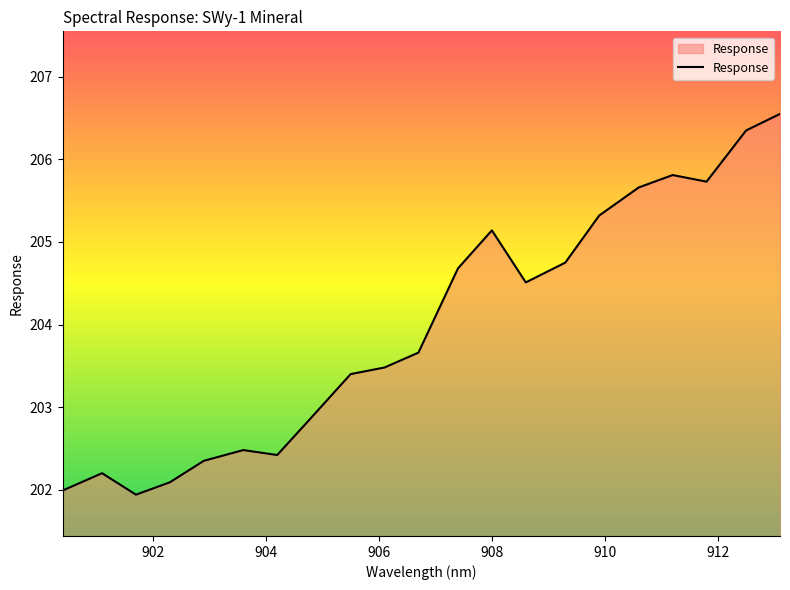

What is the difference between the maximum and minimum values?

4.6